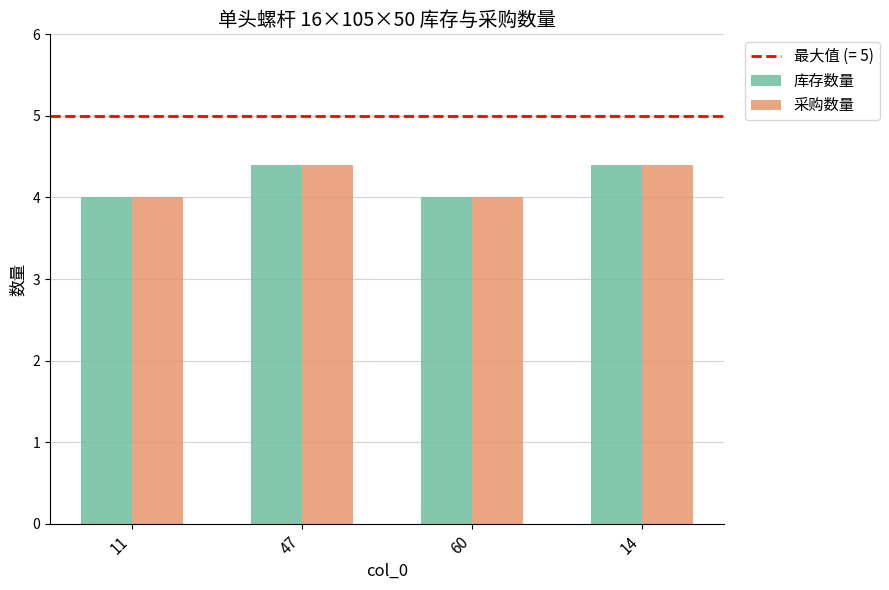

What is the difference between the maximum and minimum values in the 采购数量 series?

0.4